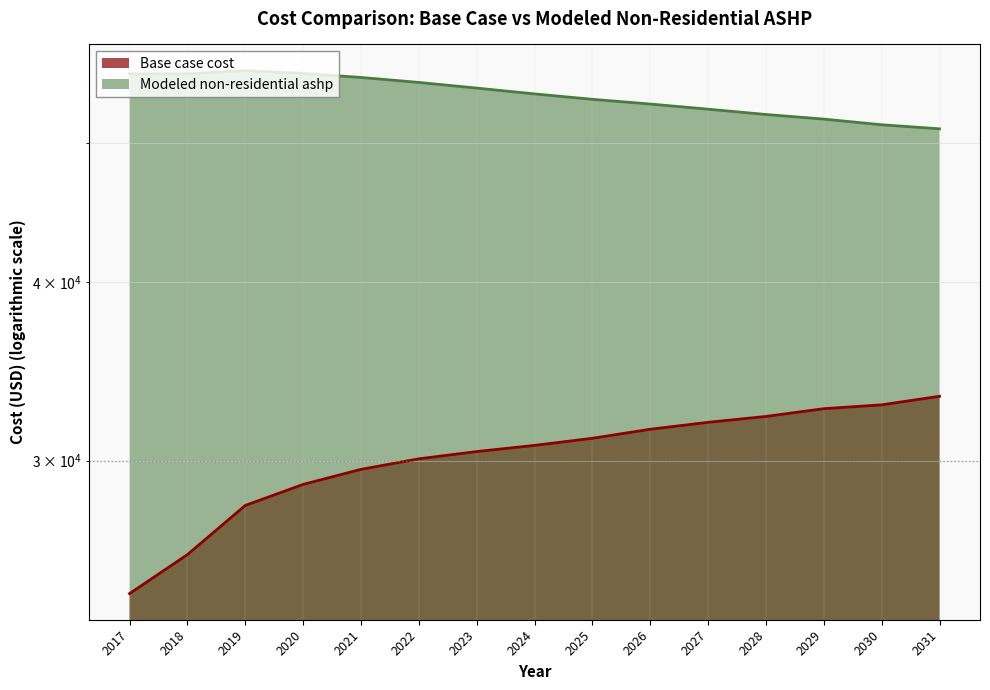

How many lines are shown in the chart?

2